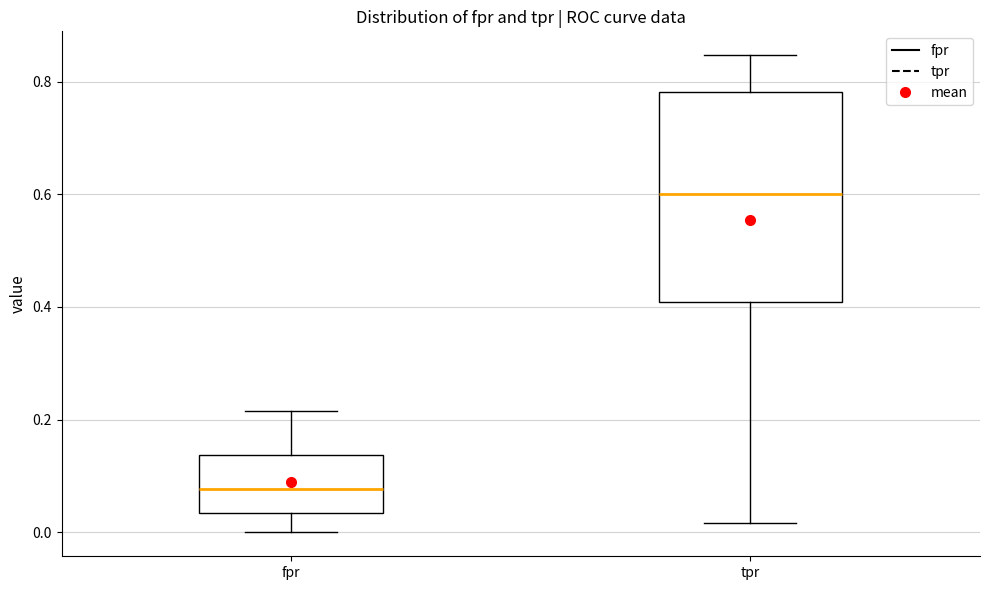

Reading left to right, read every box against the y-axis: the position of its median line, the range the box covers, and the ends of its whiskers. The values are not printed on the chart, so give them approximately, as read against the axis.

fpr: median 0.08, box 0.04 to 0.14, whiskers 0.00 to 0.22
tpr: median 0.60, box 0.40 to 0.78, whiskers 0.02 to 0.84